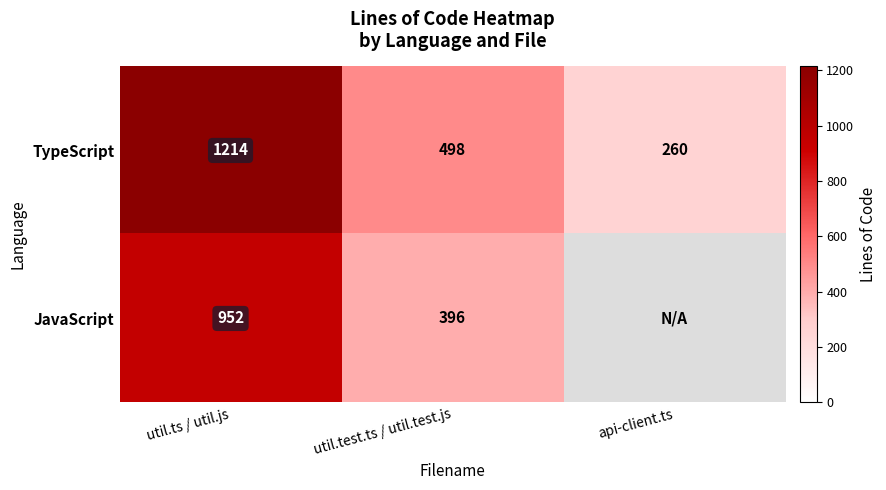

What is the difference between the highest and lowest values at util.ts / util.js?

262